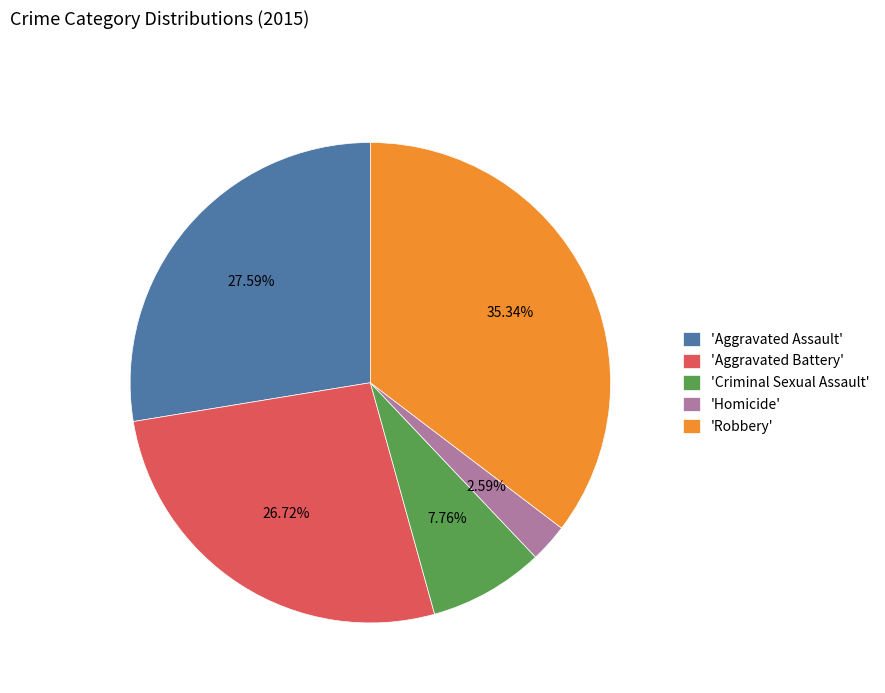

How many slices are in this pie chart?

5